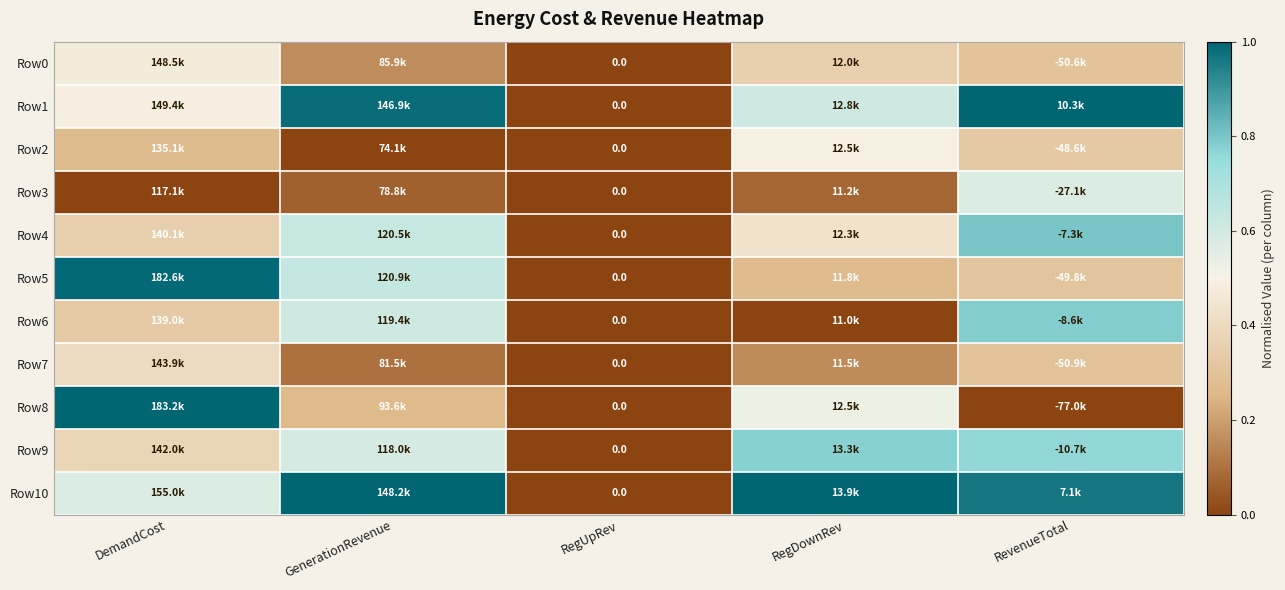

How many values in the Row3 series exceed 0?

3